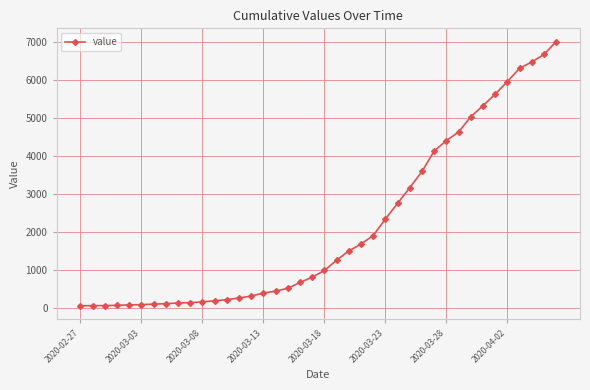

What is the maximum value shown in the chart?

7002